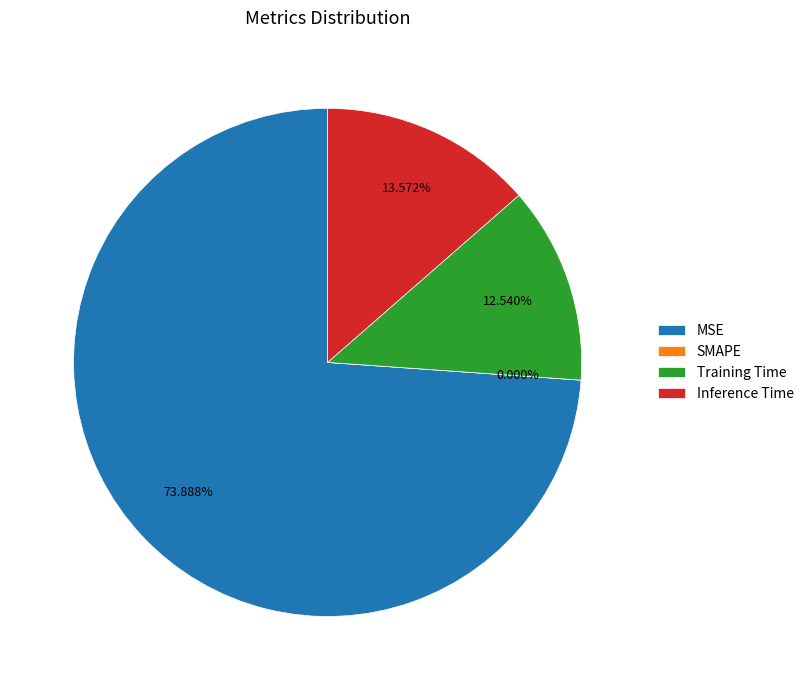

To the nearest percent, what is the combined percentage of SMAPE and Training Time?

13%